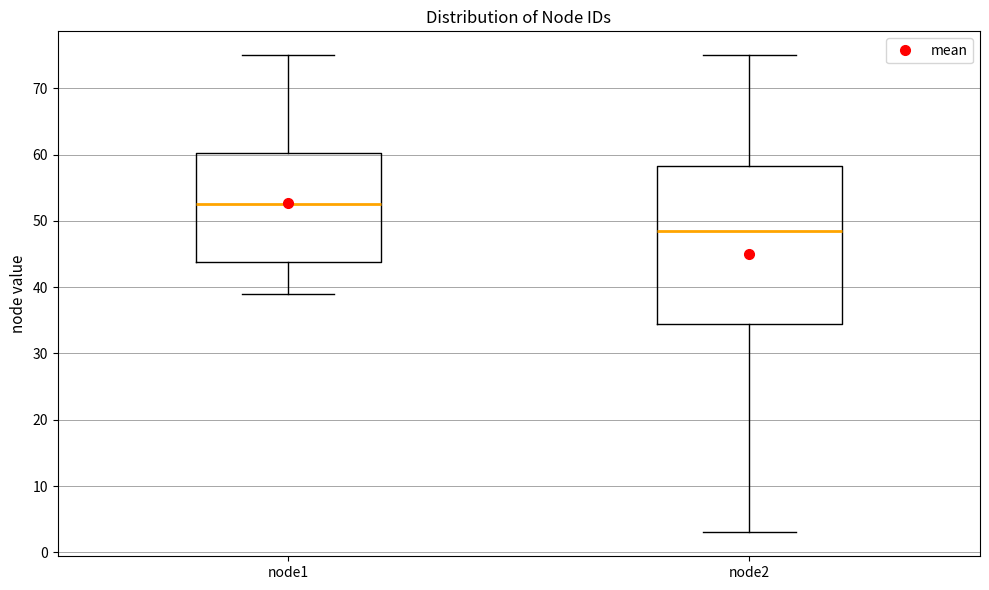

Reading left to right, read every box against the y-axis: the position of its median line, the range the box covers, and the ends of its whiskers. The values are not printed on the chart, so give them approximately, as read against the axis.

node1: median 53, box 44 to 60, whiskers 39 to 75
node2: median 49, box 35 to 58, whiskers 3 to 75